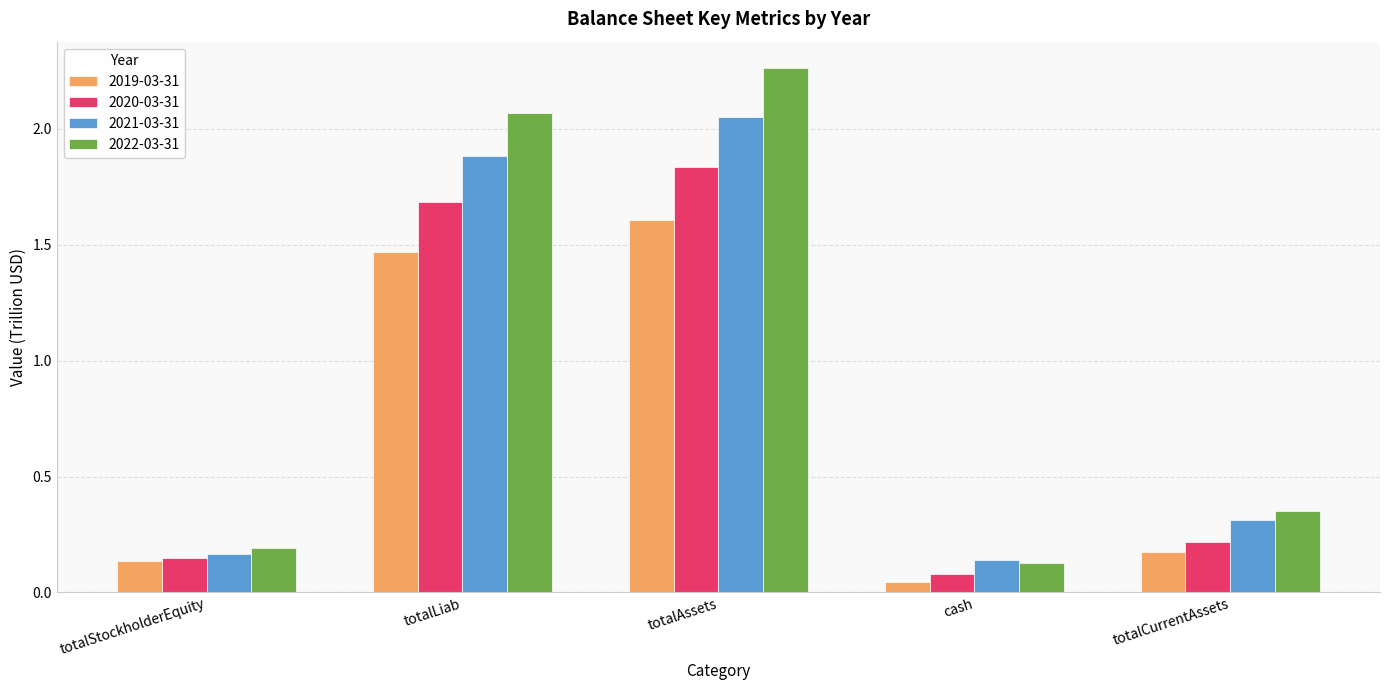

What is the average value of the 2019-03-31 series?

0.7